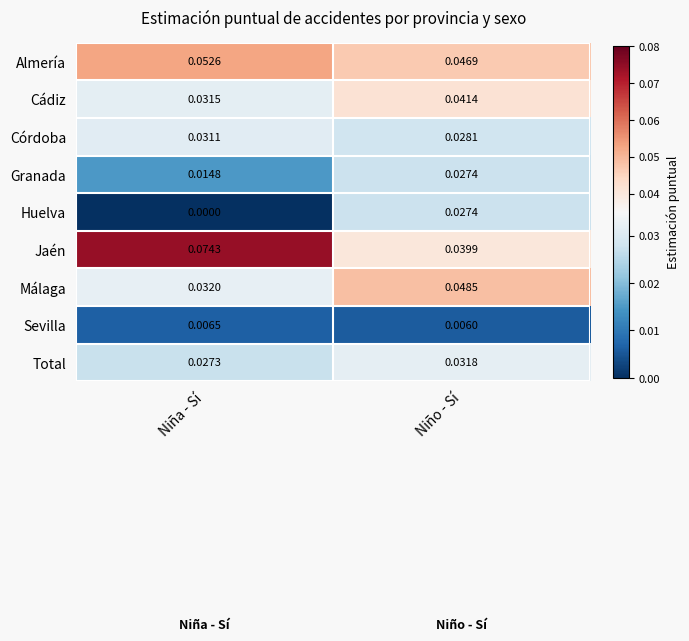

Which series has the widest spread of values?

Jaén